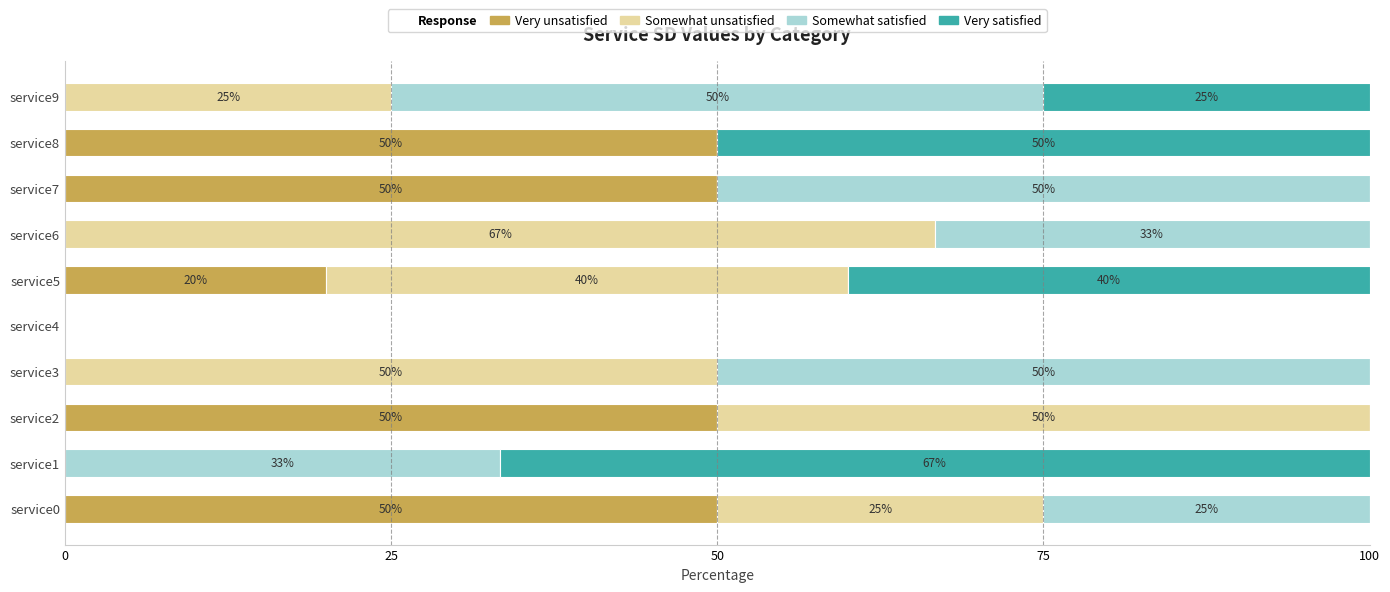

What is the highest value of the Very unsatisfied series?

50.0